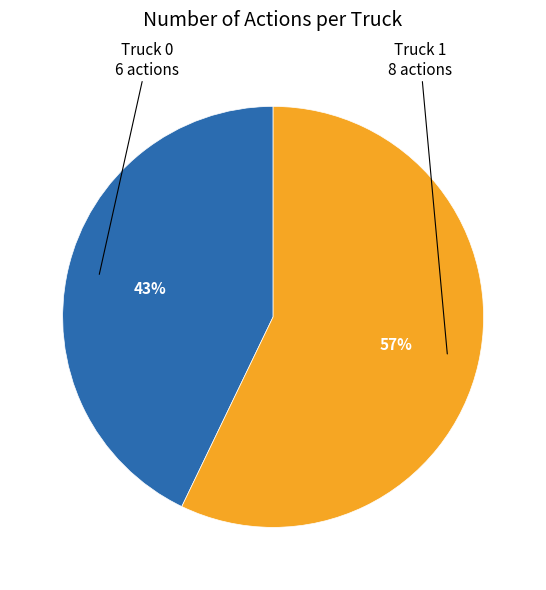

How many segments does this pie chart have?

2